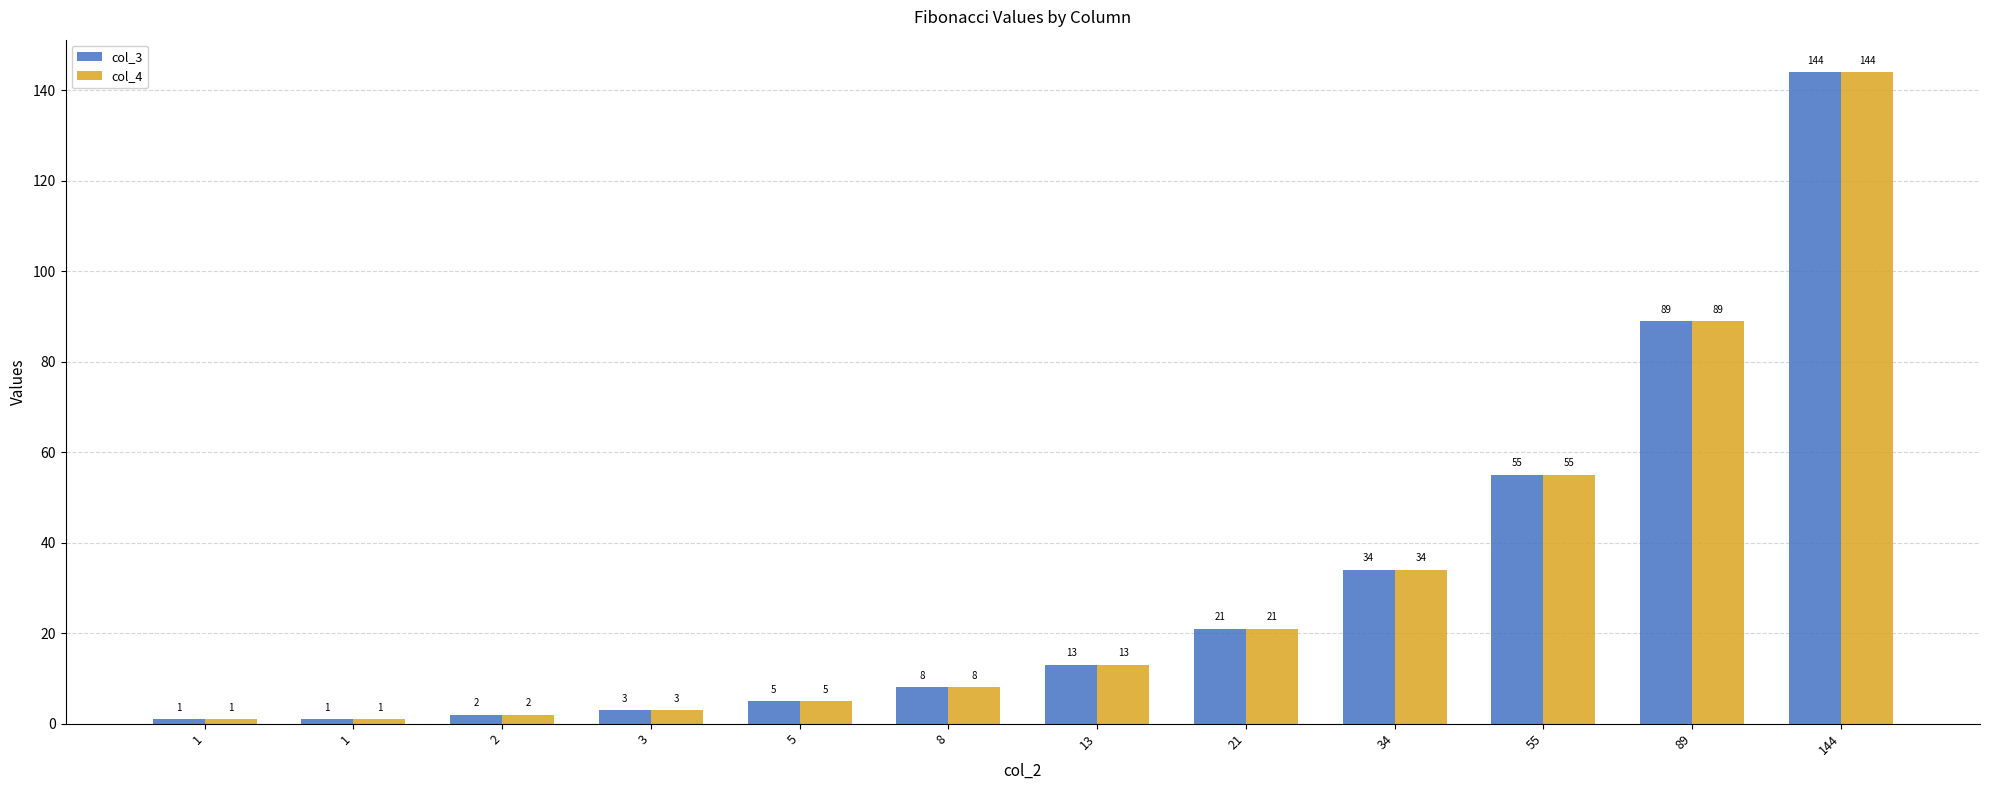

How many groups of bars are there?

12